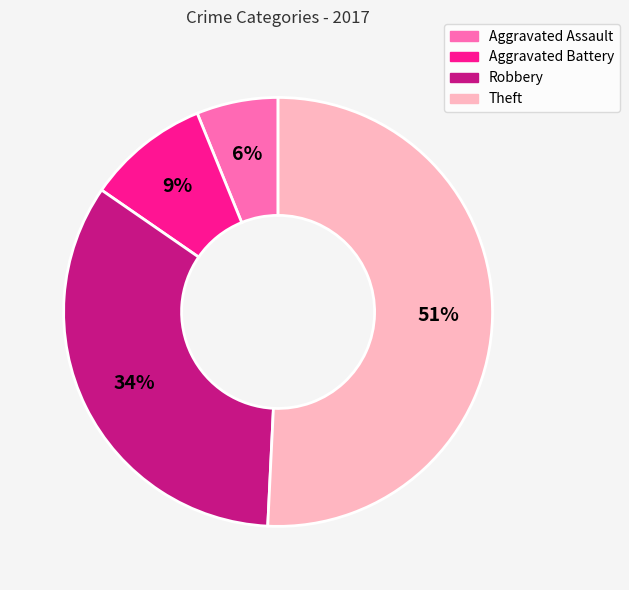

Rank the categories by value from lowest to highest.

Aggravated Assault, Aggravated Battery, Robbery, Theft